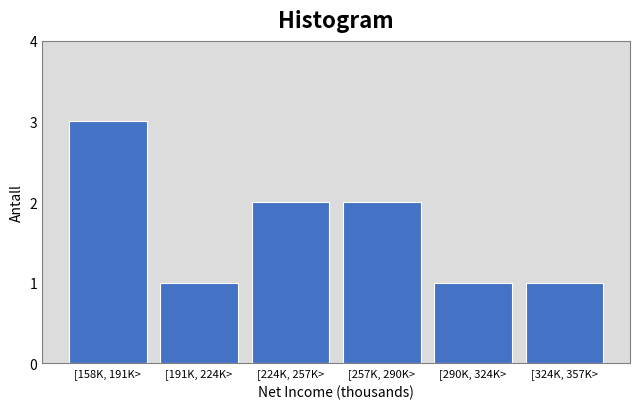

Reading left to right, what are all the values shown in this chart?

[158K, 191K>=3	[191K, 224K>=1	[224K, 257K>=2	[257K, 290K>=2	[290K, 324K>=1	[324K, 357K>=1